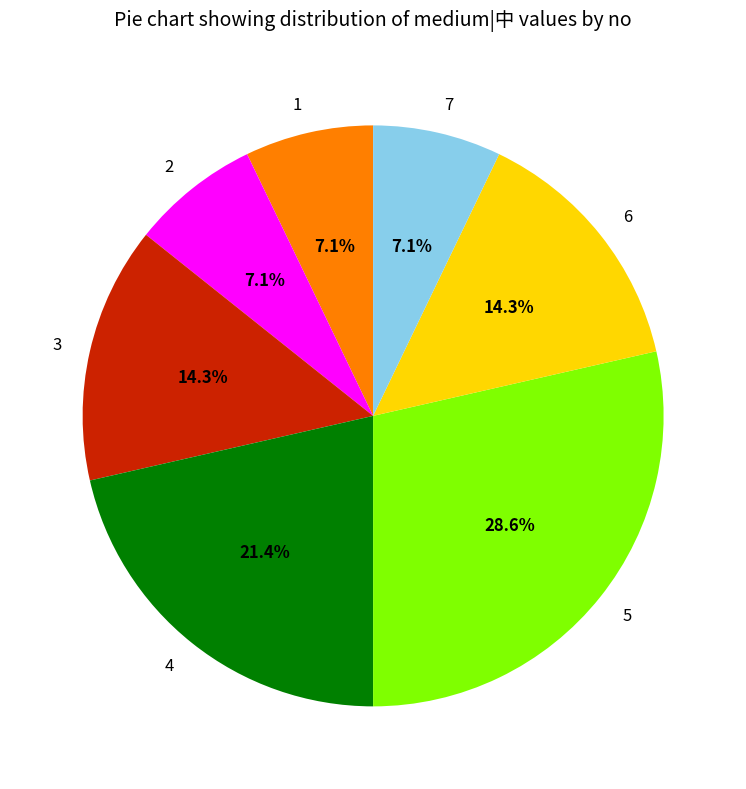

Which category has the biggest portion of the pie?

5